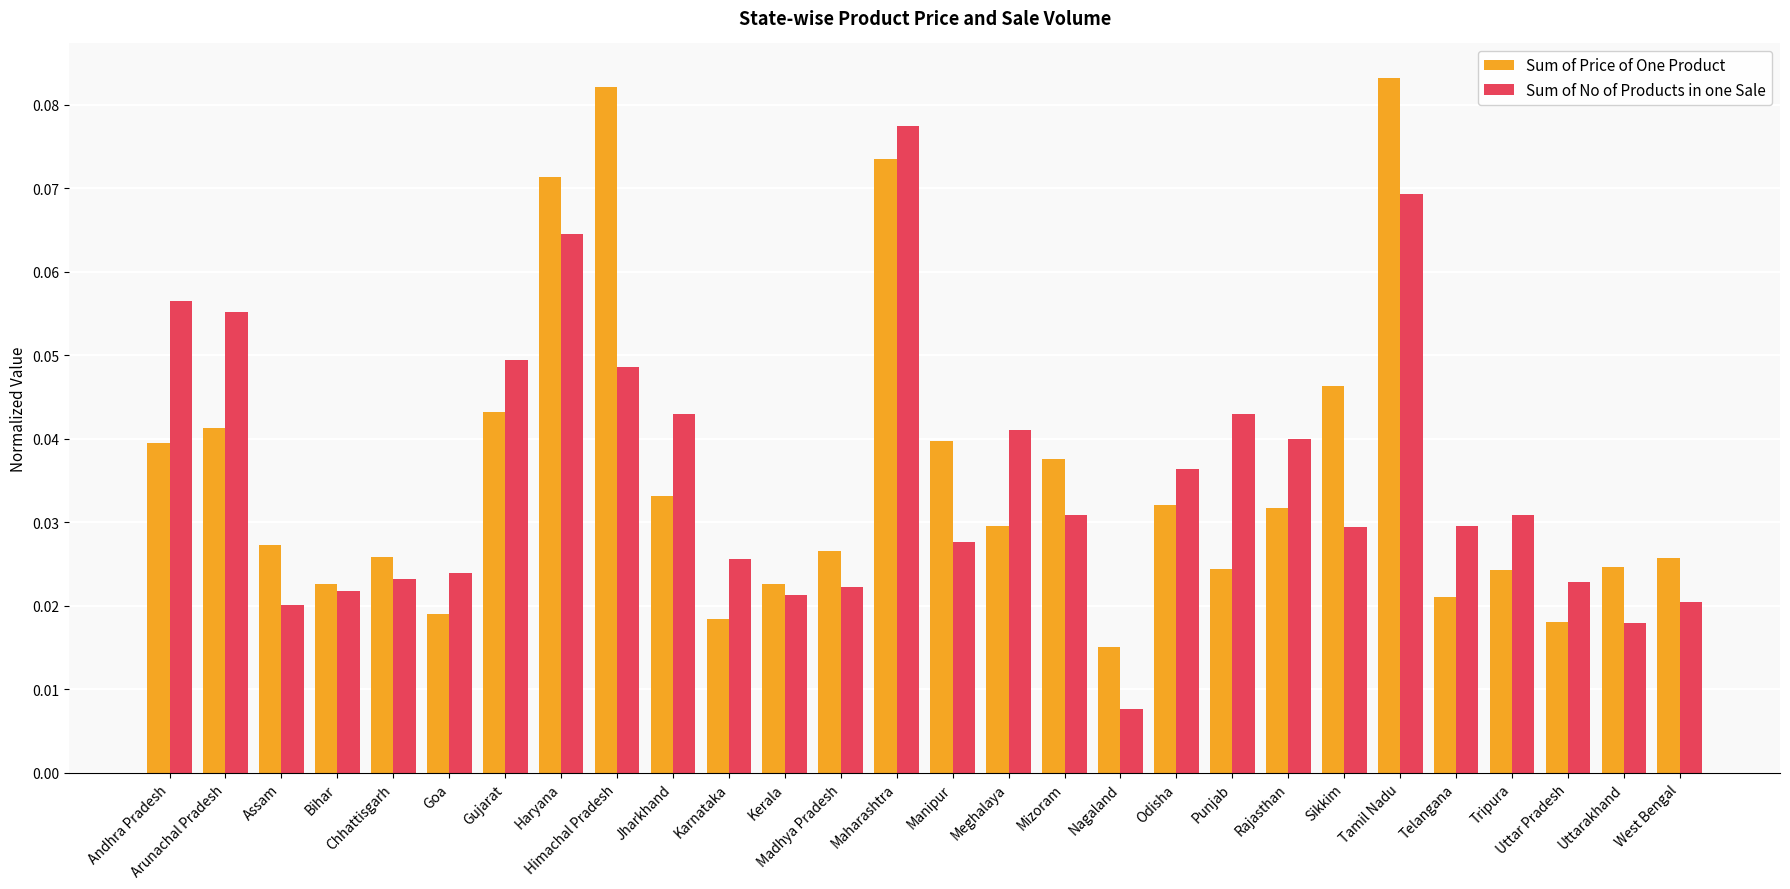

The Sum of No of Products in one Sale series shows 0.0 at Arunachal Pradesh. True or false?

False